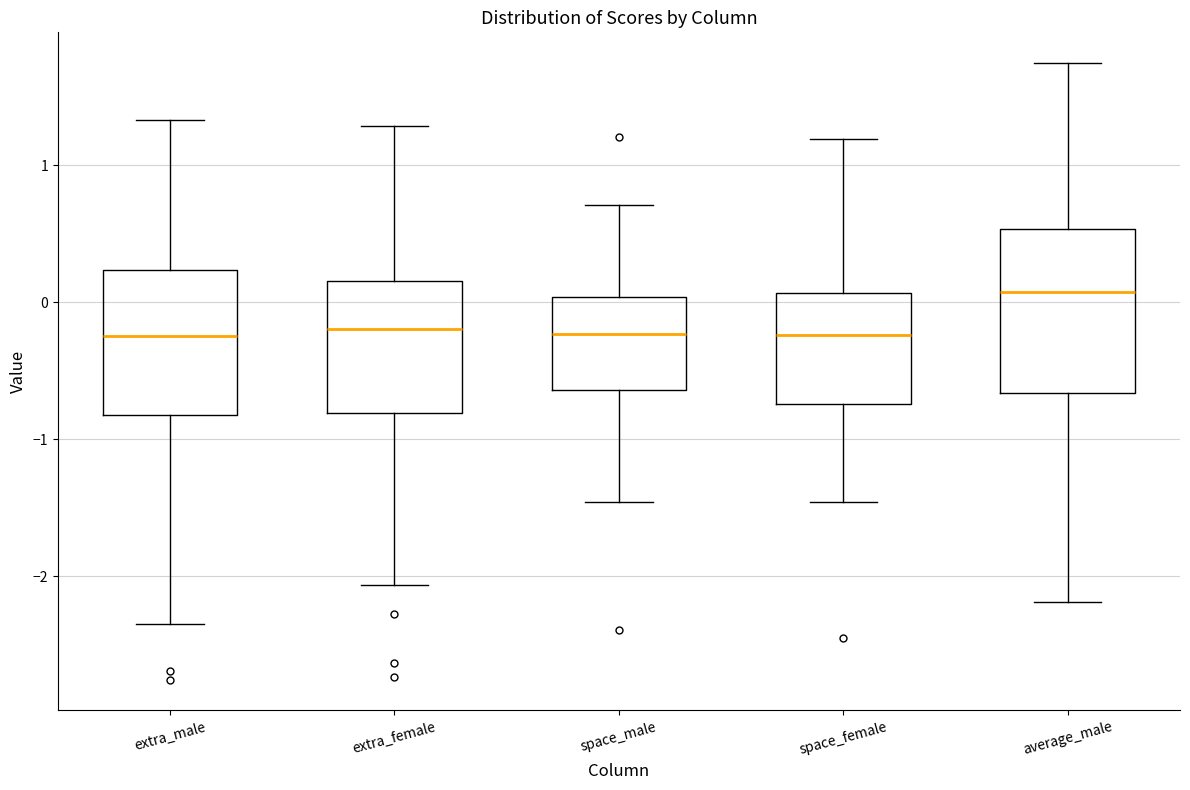

Where does the upper whisker of the box for average_male end on the y-axis? The values are not printed on the chart, so give them approximately, as read against the axis.

1.7